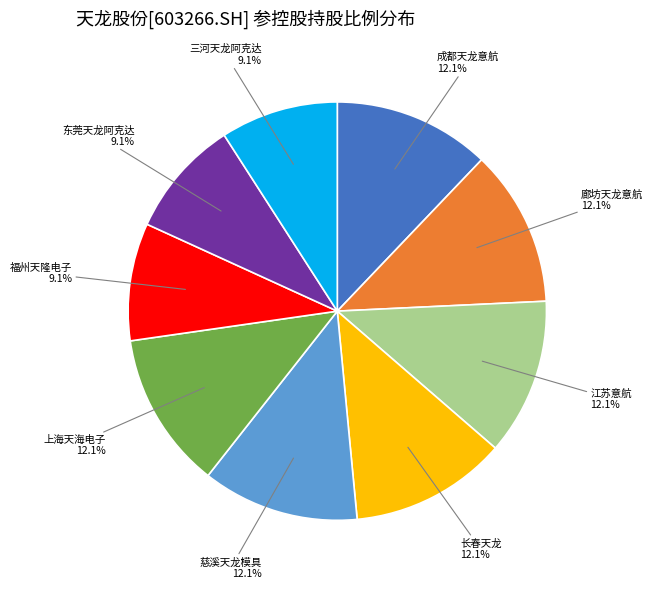

Is there a majority slice in this chart?

No